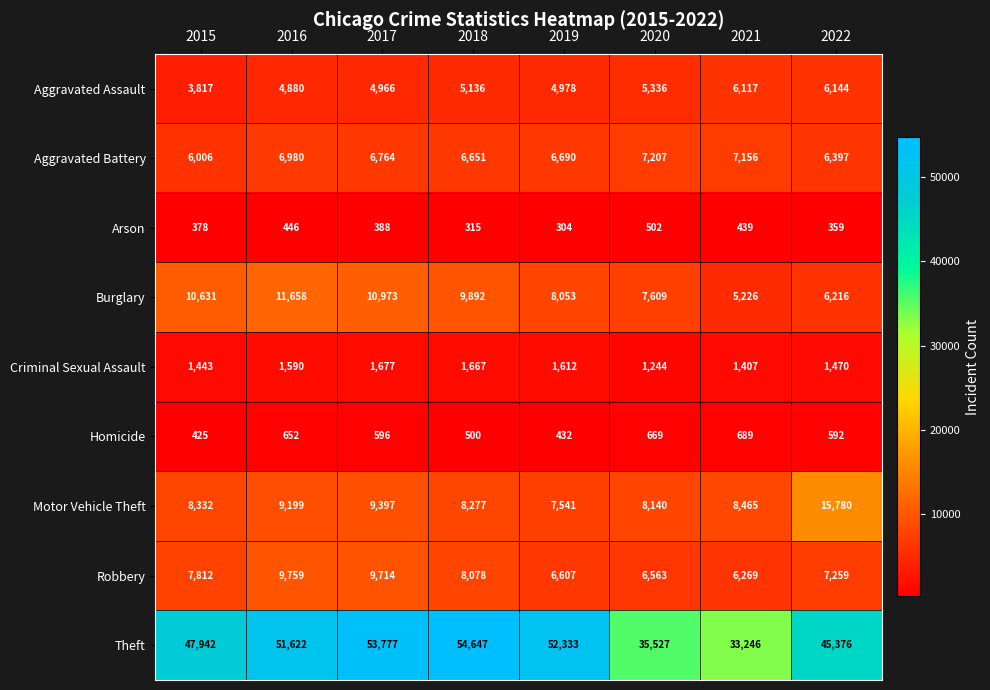

What is the difference between the Aggravated Battery values at 2015 and 2016?

974